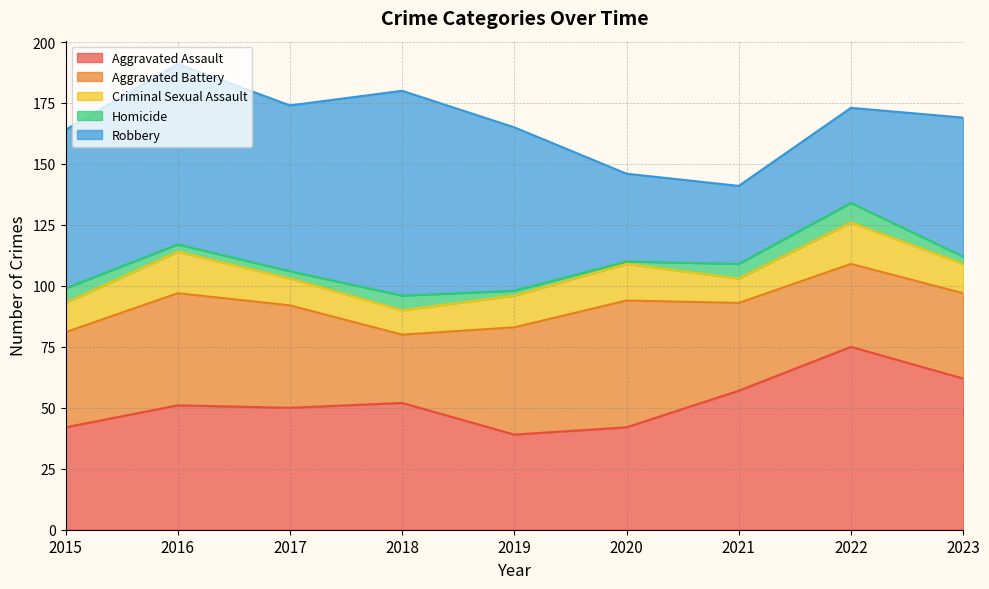

Rank the categories by Aggravated Battery value from lowest to highest.

2018, 2022, 2023, 2021, 2015, 2017, 2019, 2016, 2020